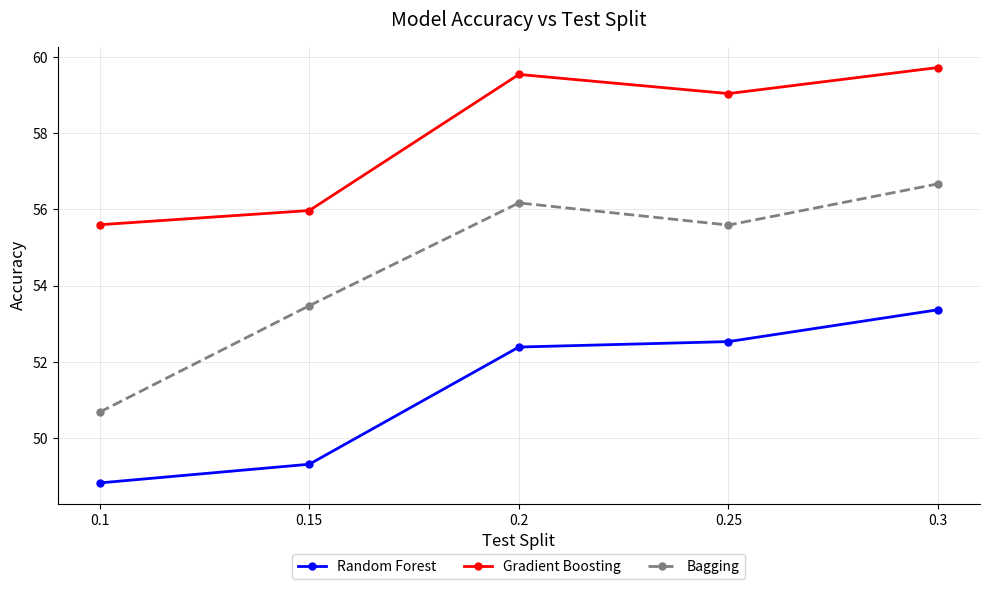

What position from the right is 0.15?

4